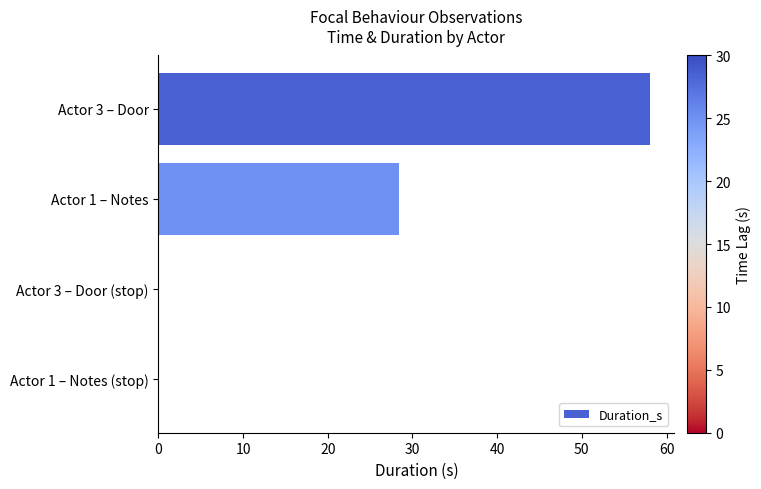

At which category does the chart reach its peak across all series?

Actor 3 – Door